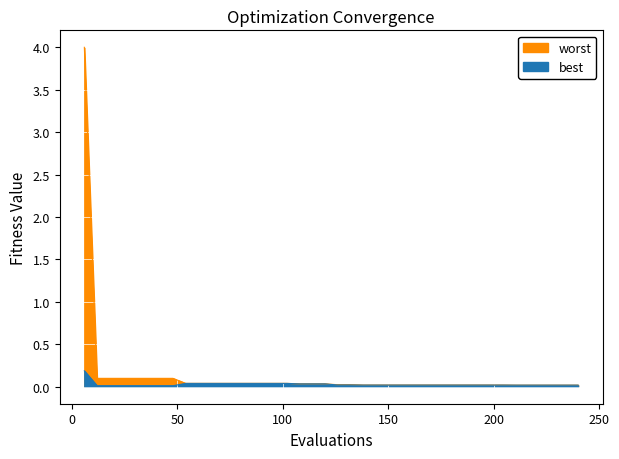

True or false: best has a value of 0.0 at 96.

False